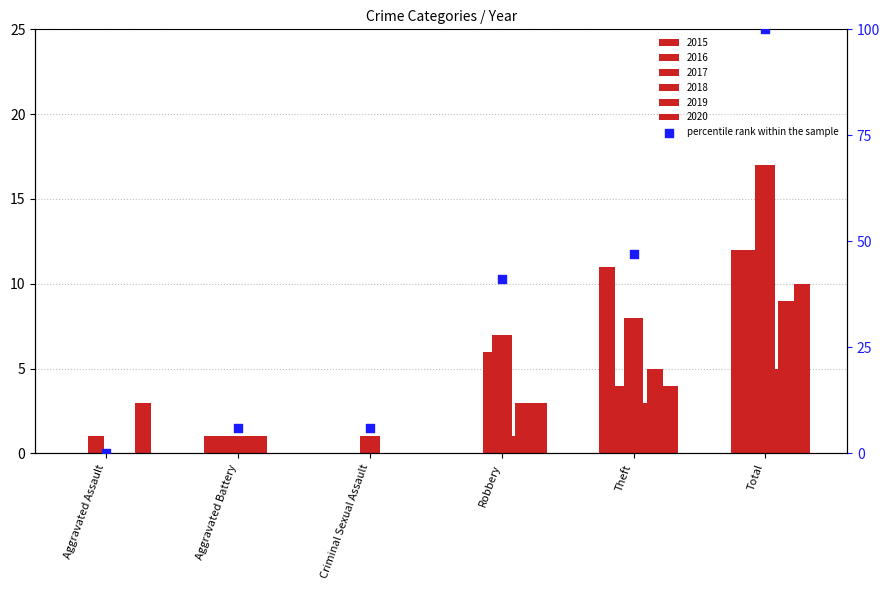

Which has a higher value, Total or Aggravated Battery?

Total